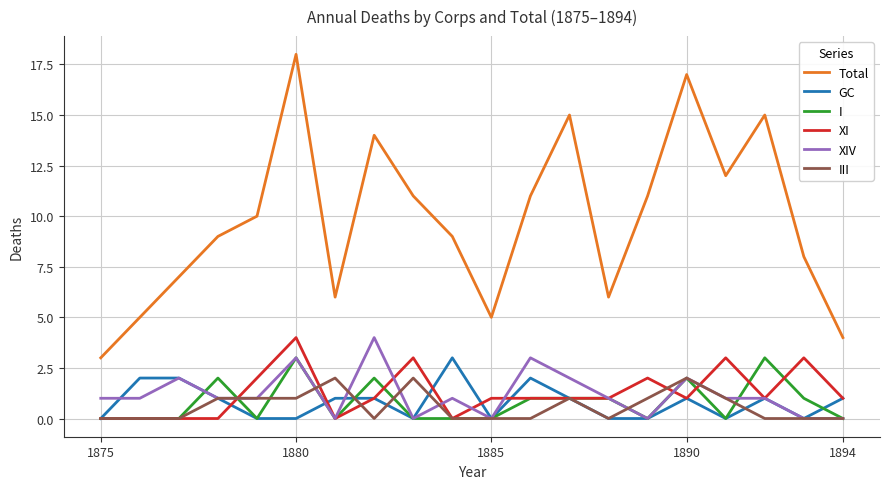

How many values in the Total series are below 10?

10